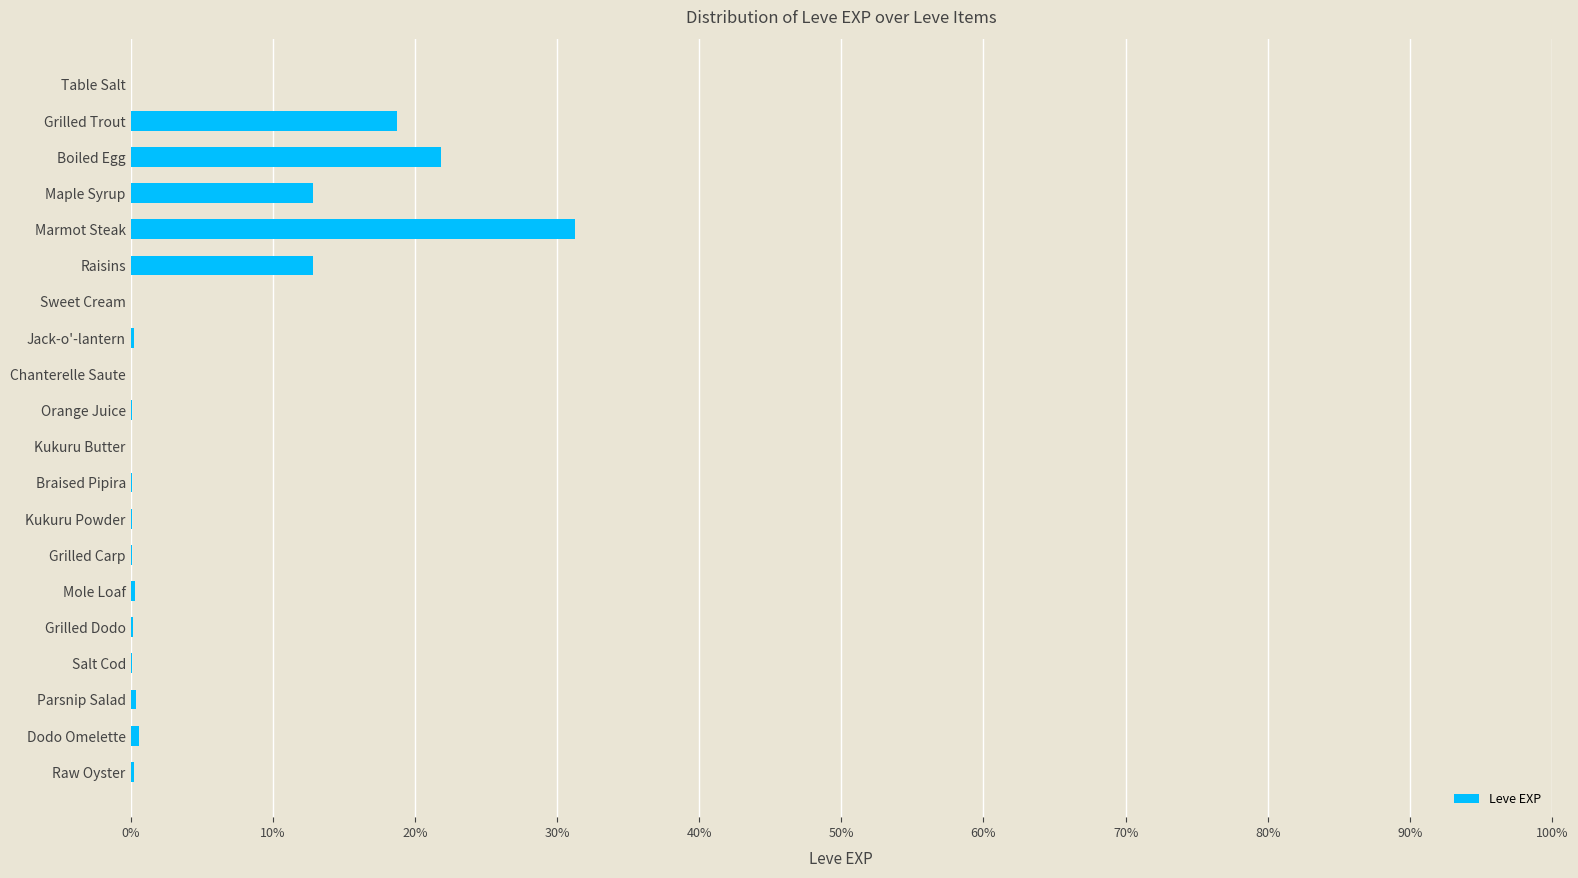

What is the difference between the maximum and minimum values?

0.3